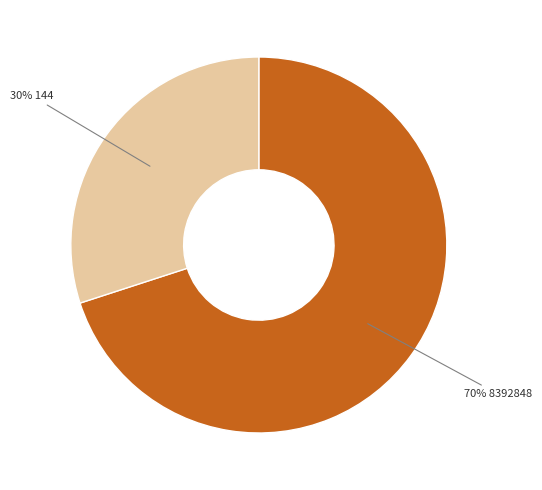

Is there a majority slice in this chart?

Yes